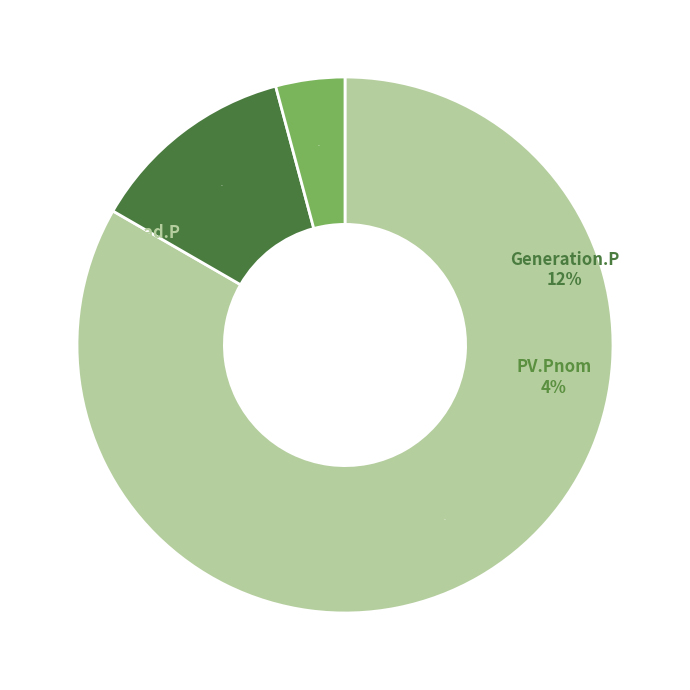

What percentage is the Generation.P slice, to the nearest percent?

12%